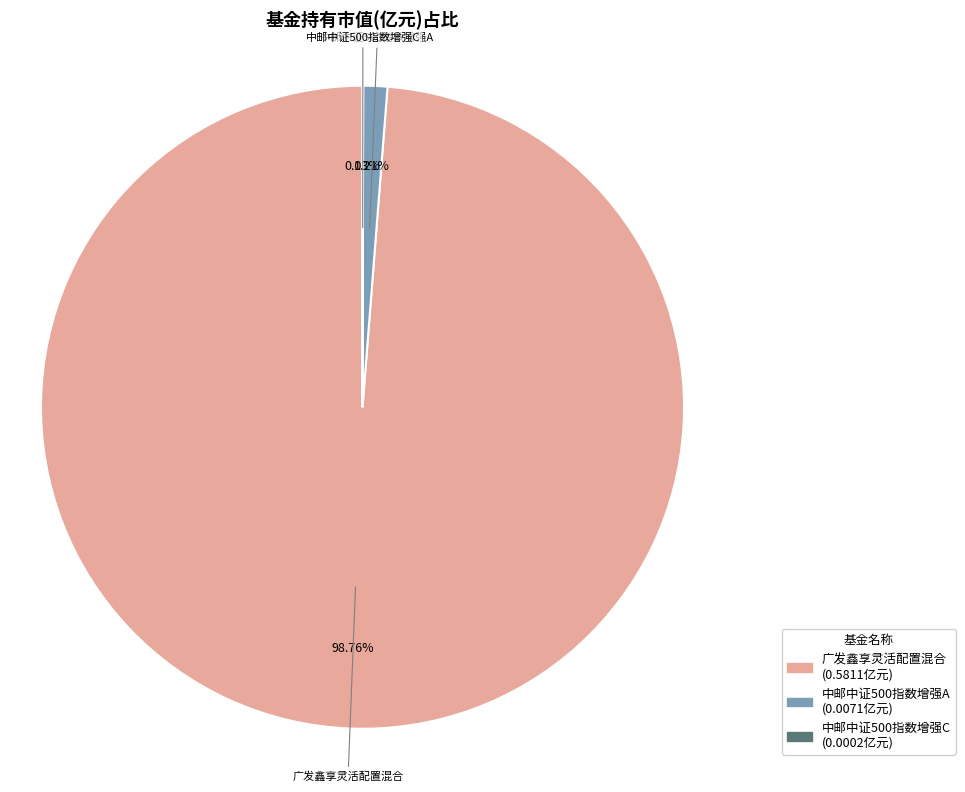

Does 广发鑫享灵活配置混合 account for over 50% of the chart?

Yes